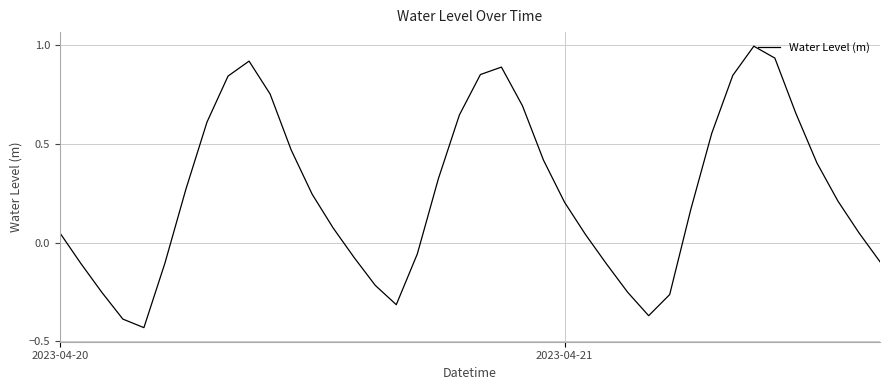

What is the greatest value displayed?

1.0